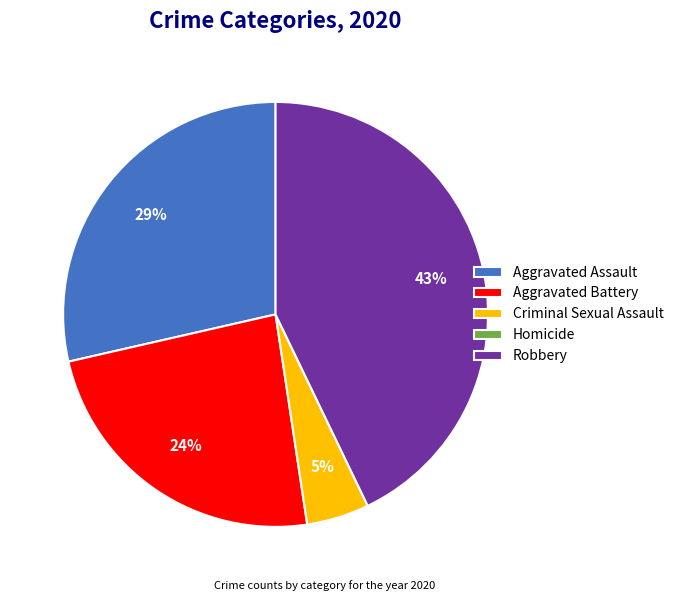

Is there any slice that represents more than half of the pie?

No